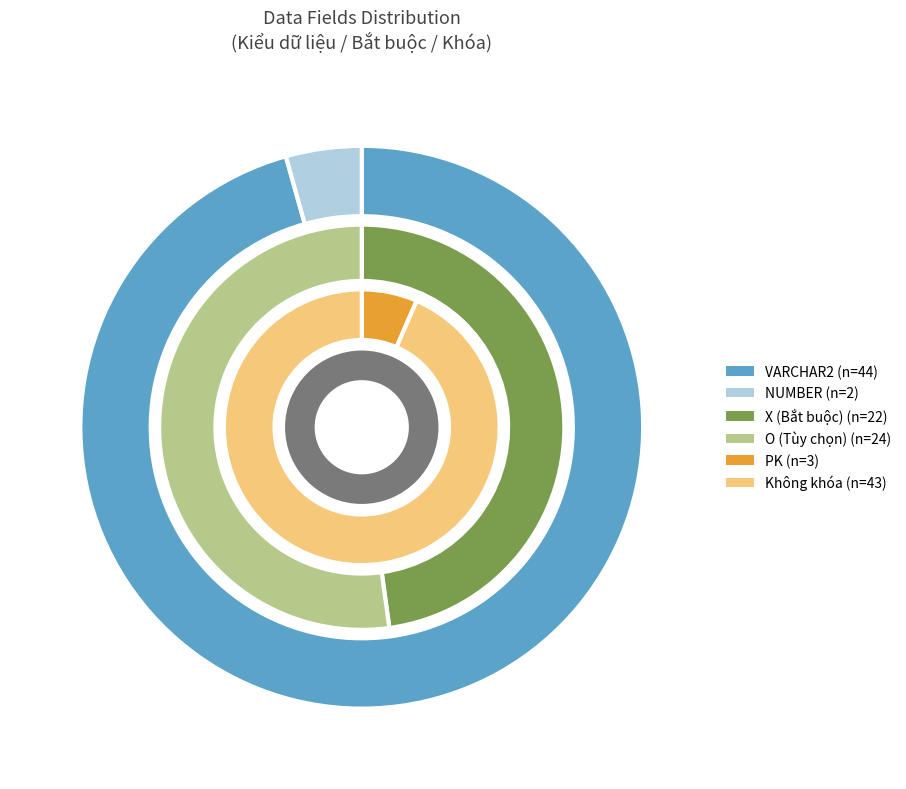

True or false: VARCHAR2 accounts for 99% of the total.

False